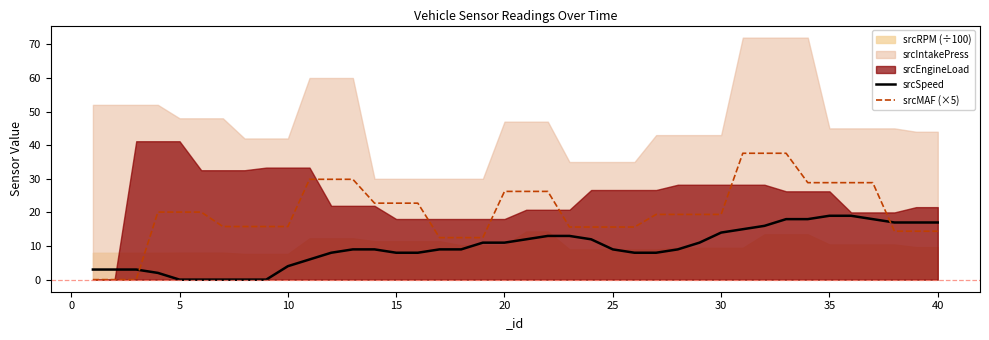

True or false: srcMAF (×5) and srcSpeed cross at least once.

True